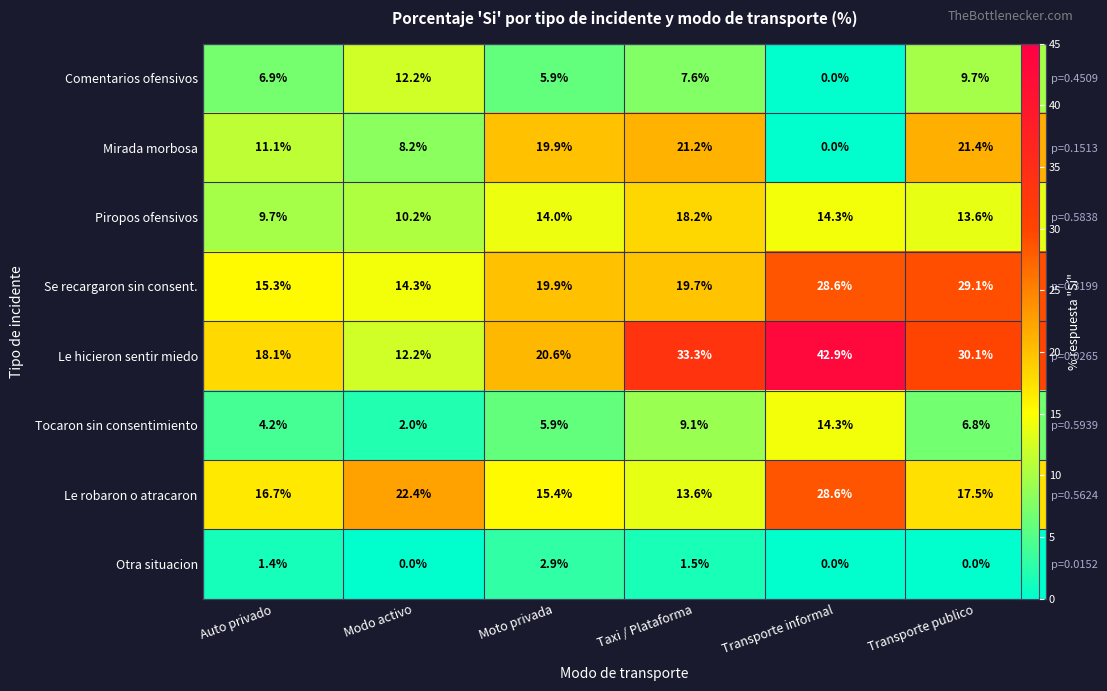

Which series has the widest spread of values?

Le hicieron sentir miedo